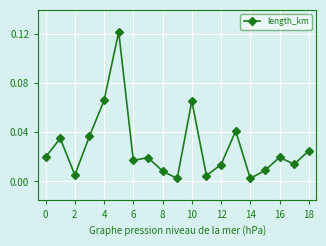

How many categories are shown in the chart?

19